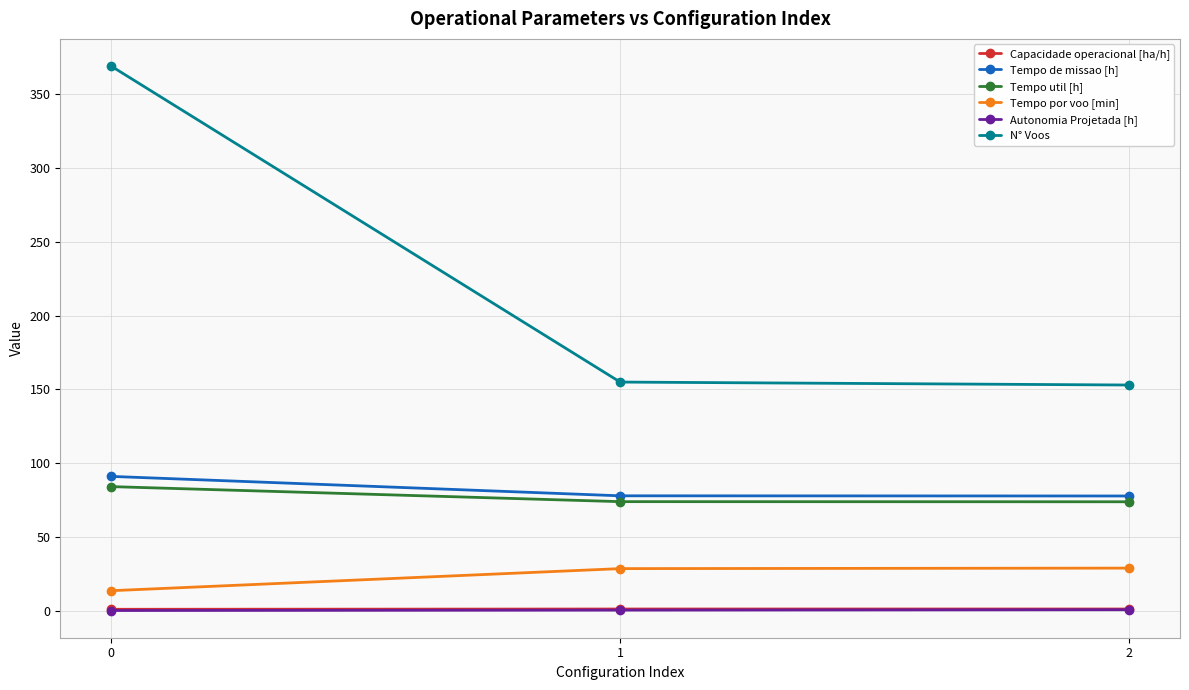

Is it true that N° Voos equals 155.0 at 1?

True